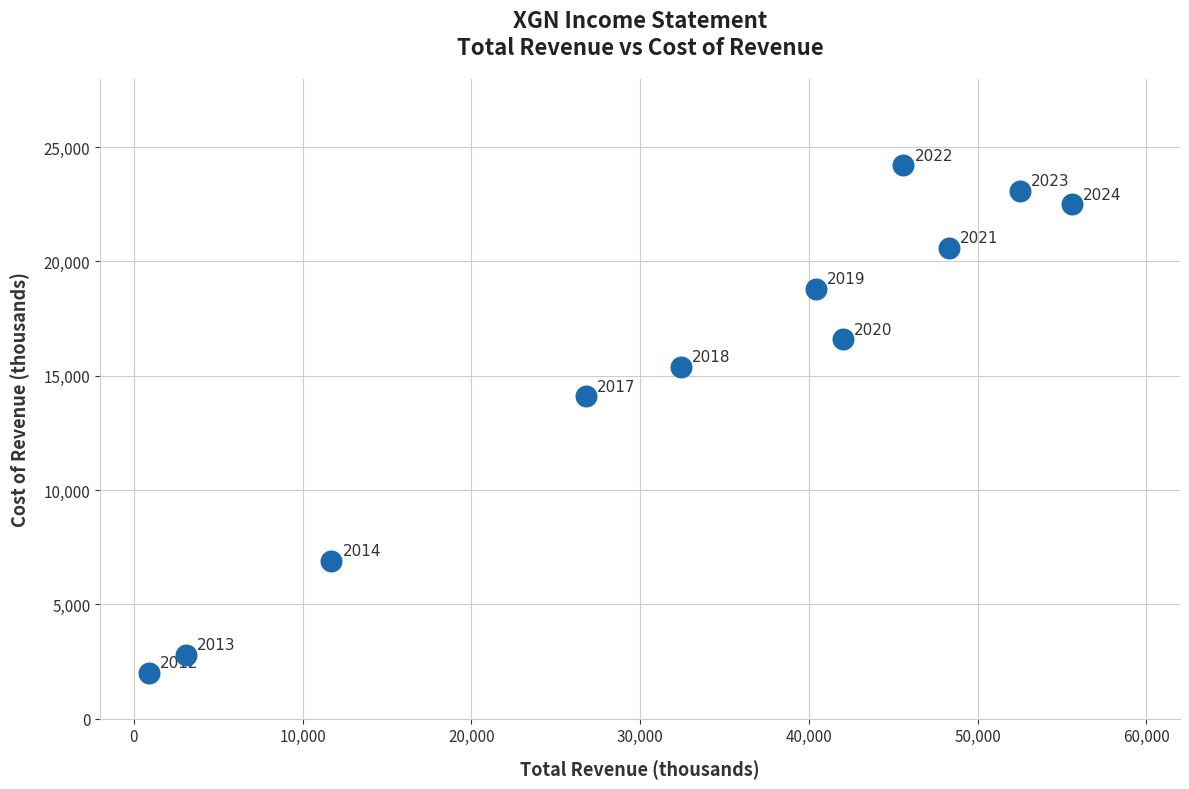

What Y value in the scatter plot is closest to 13100?

14100